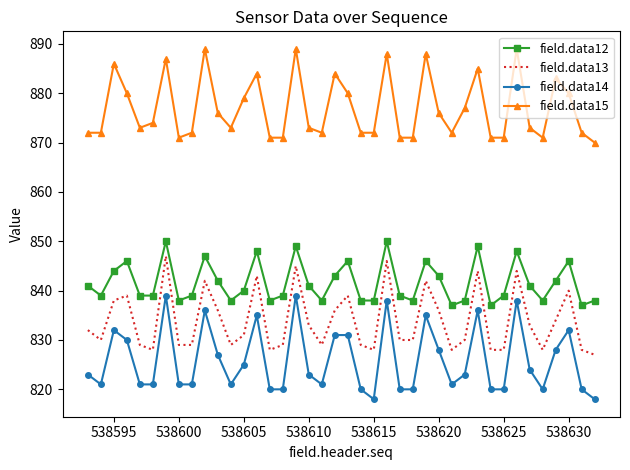

True or false: field.data14 and field.data12 cross at least once.

False